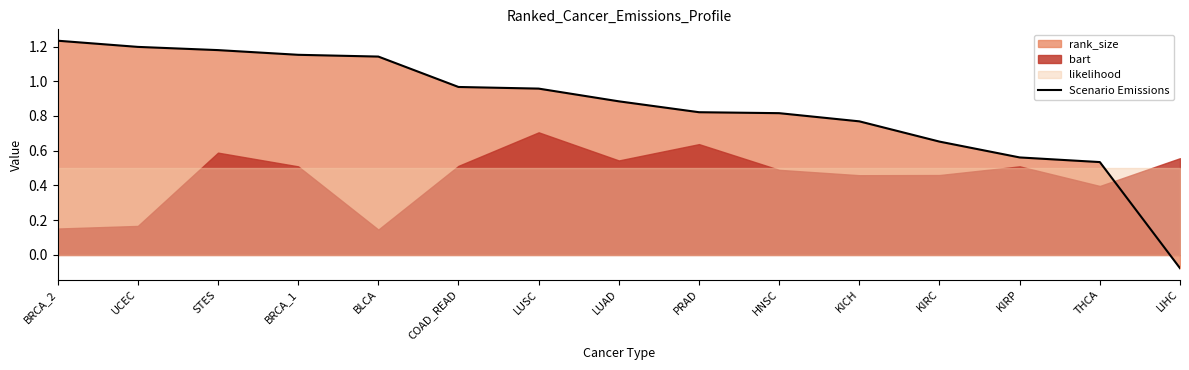

What is the difference between the values at KICH and UCEC?

0.4